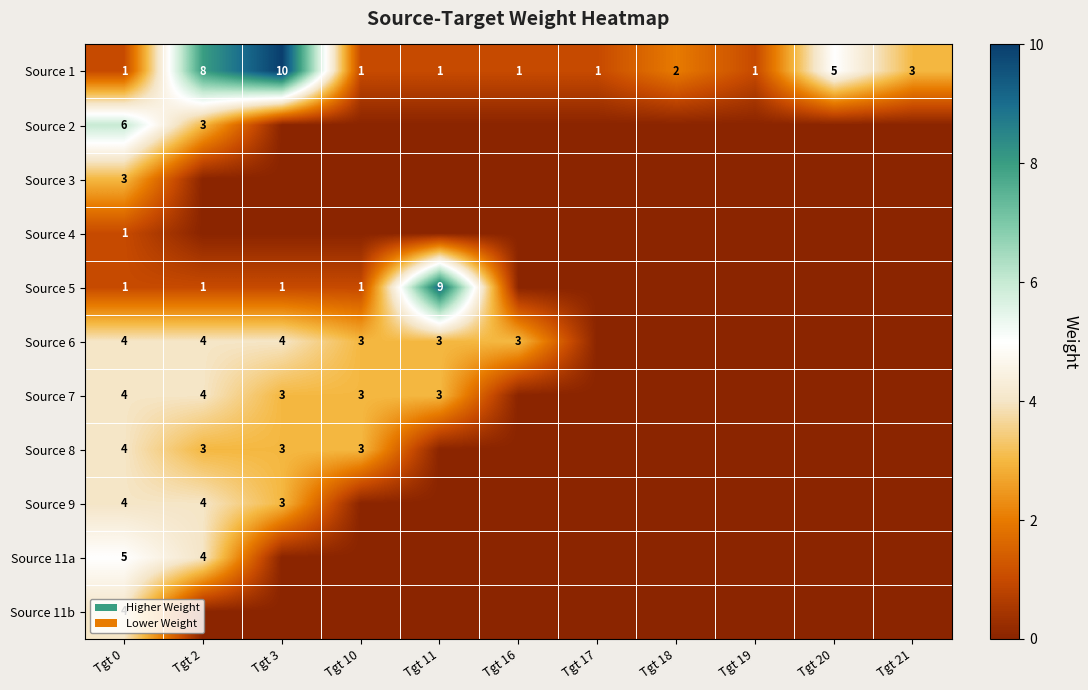

The Source 1 series shows 2 at Tgt 21. True or false?

False